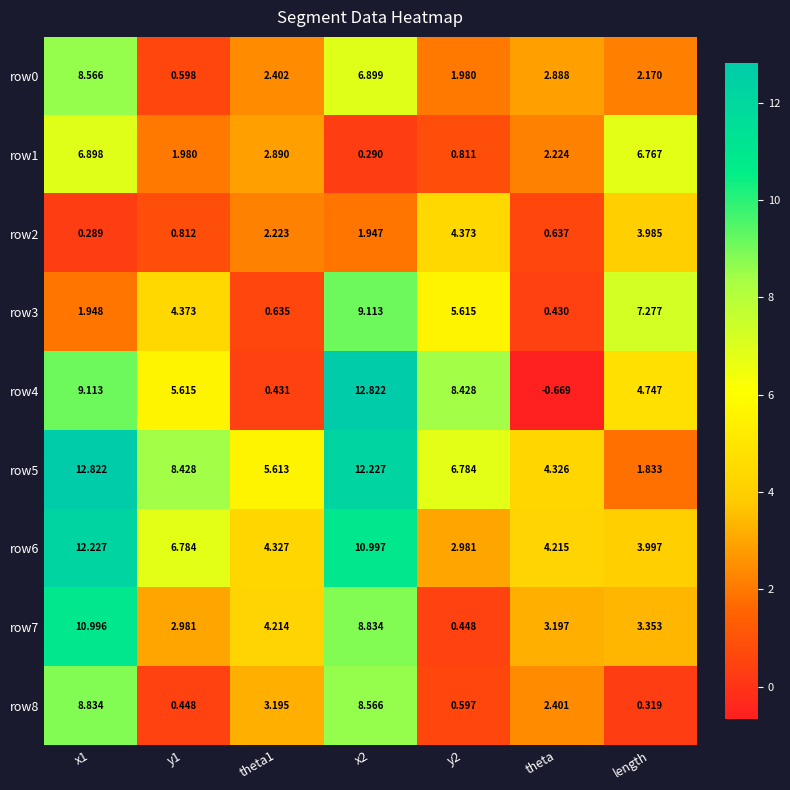

Which label corresponds to the smallest value in the chart?

theta